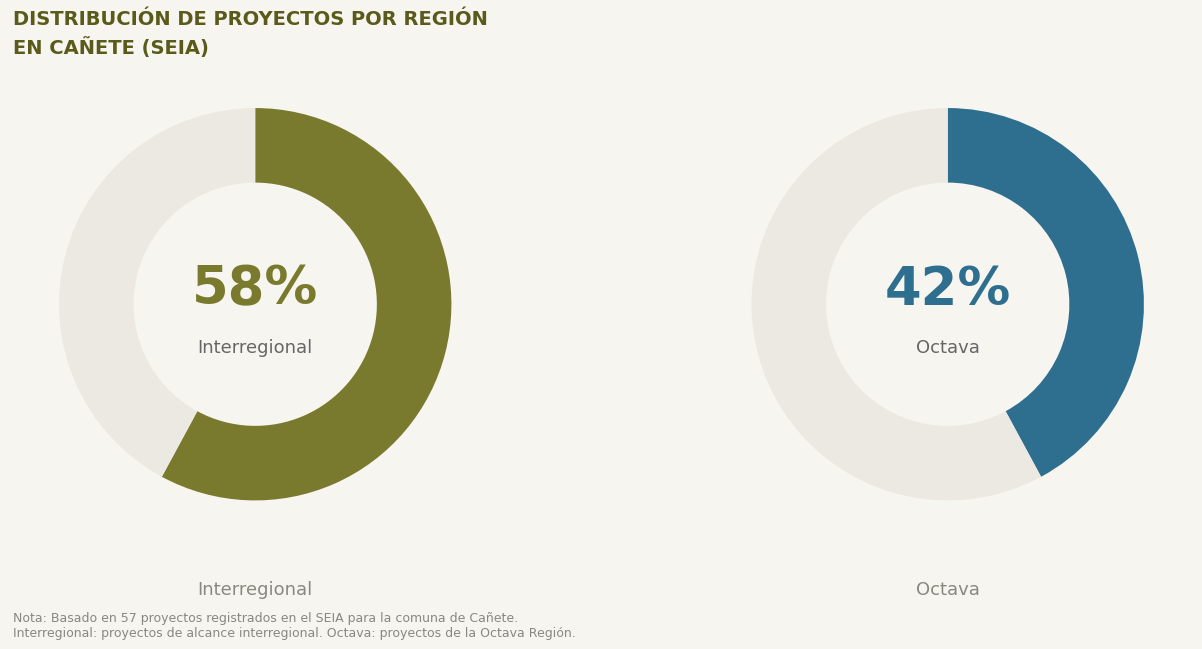

Does Octava account for over 50% of the chart?

No